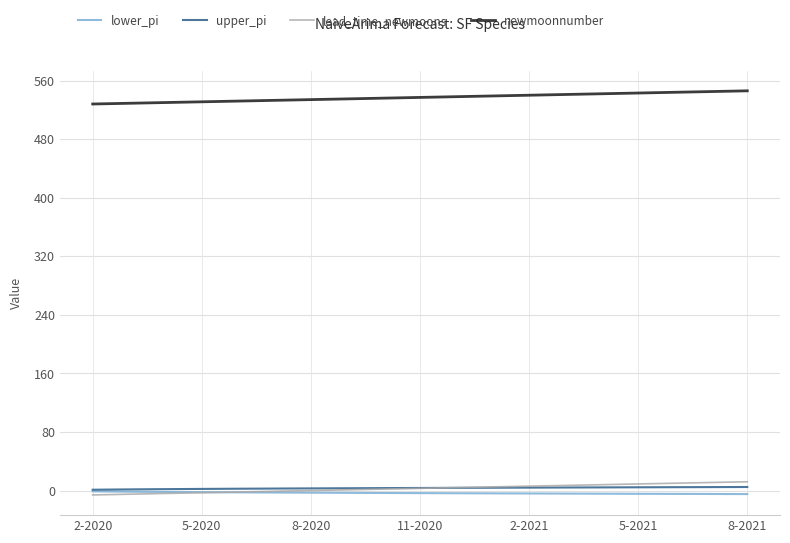

Which series has the largest total across all categories?

newmoonnumber